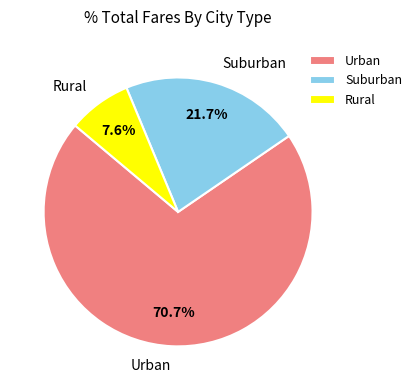

Which has a higher value, Rural or Suburban?

Suburban